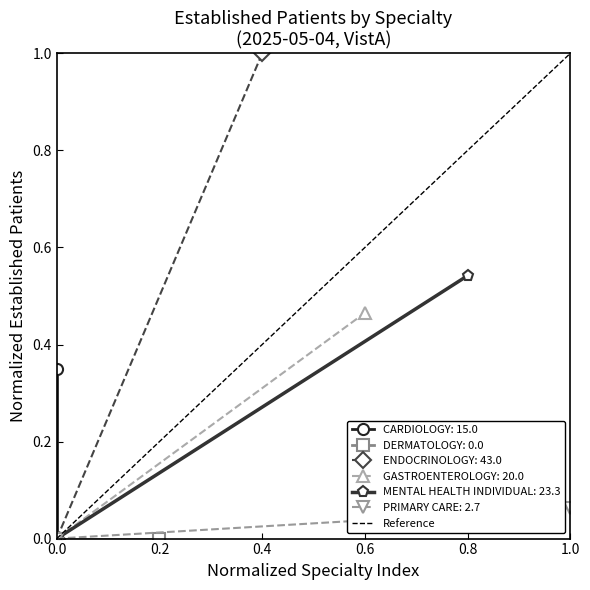

How many data points are less than 1?

1